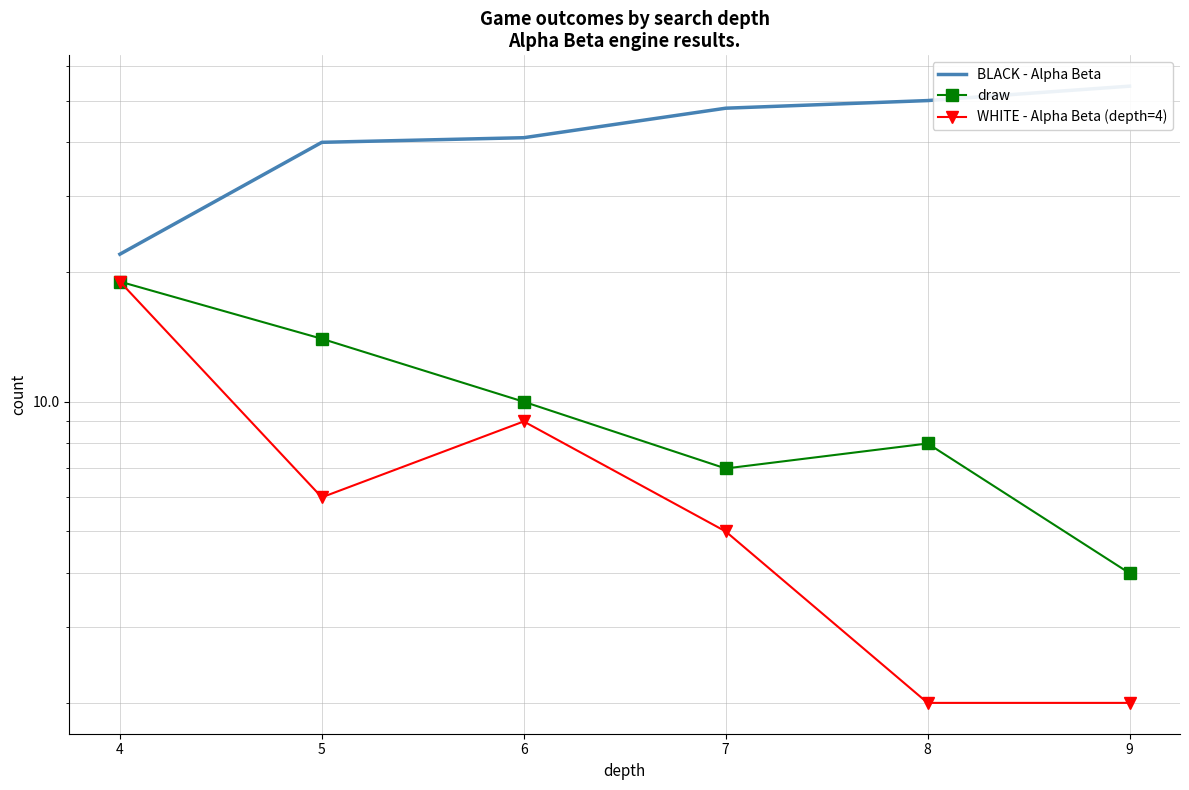

At which category does draw reach its first local valley?

7